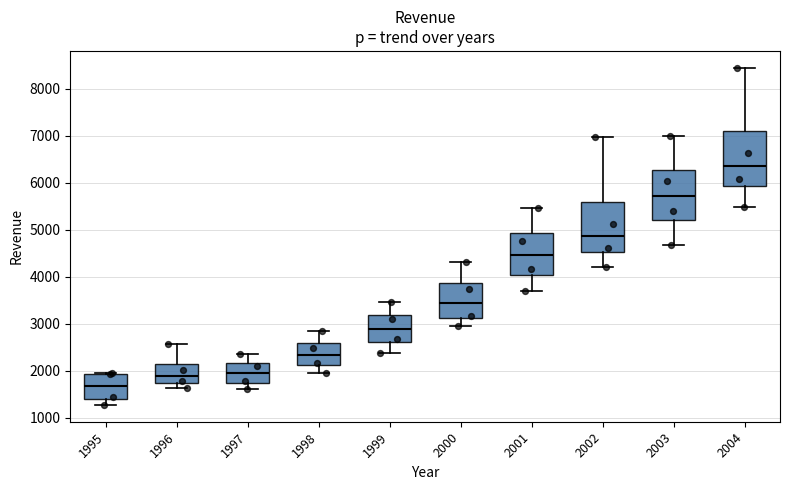

Which box's median line is the highest?

2004